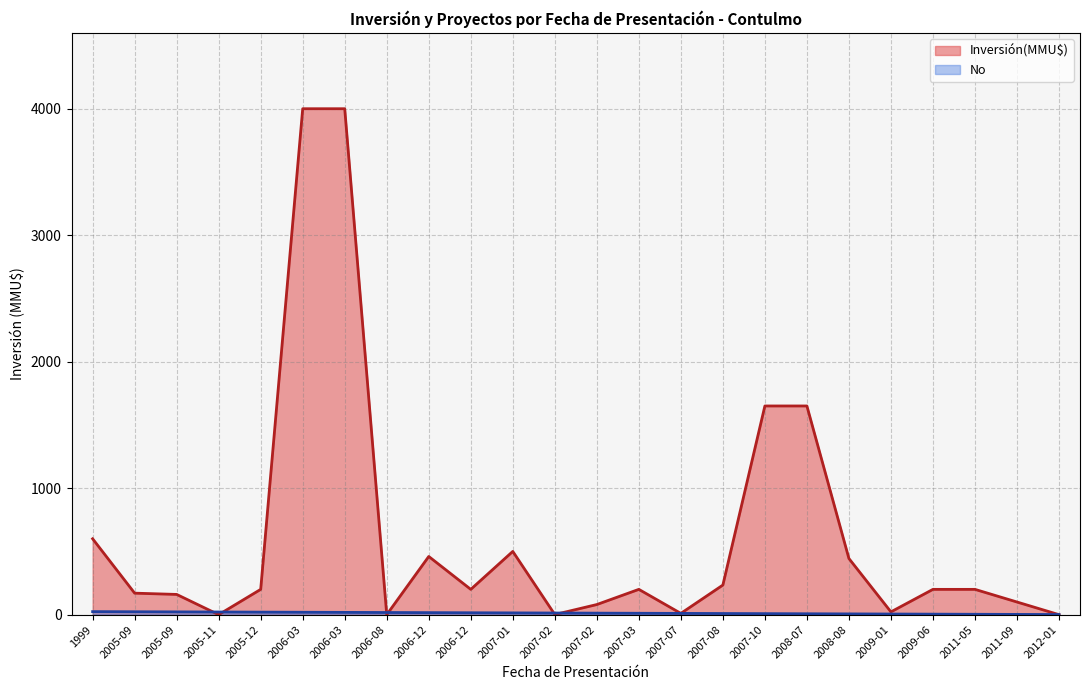

How many lines are shown in the chart?

2